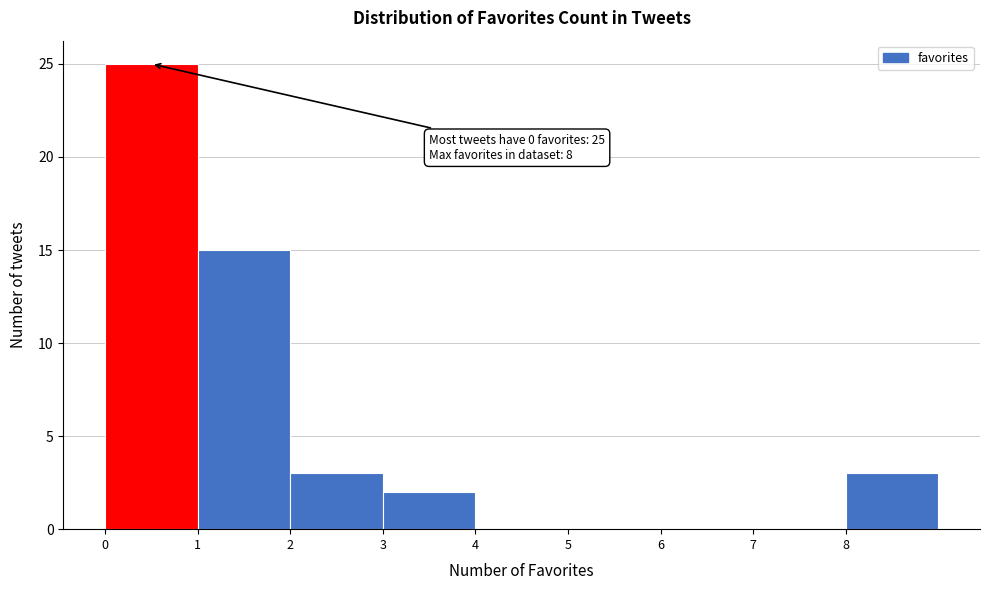

Which range on the x-axis has the tallest bar?

0 to 1